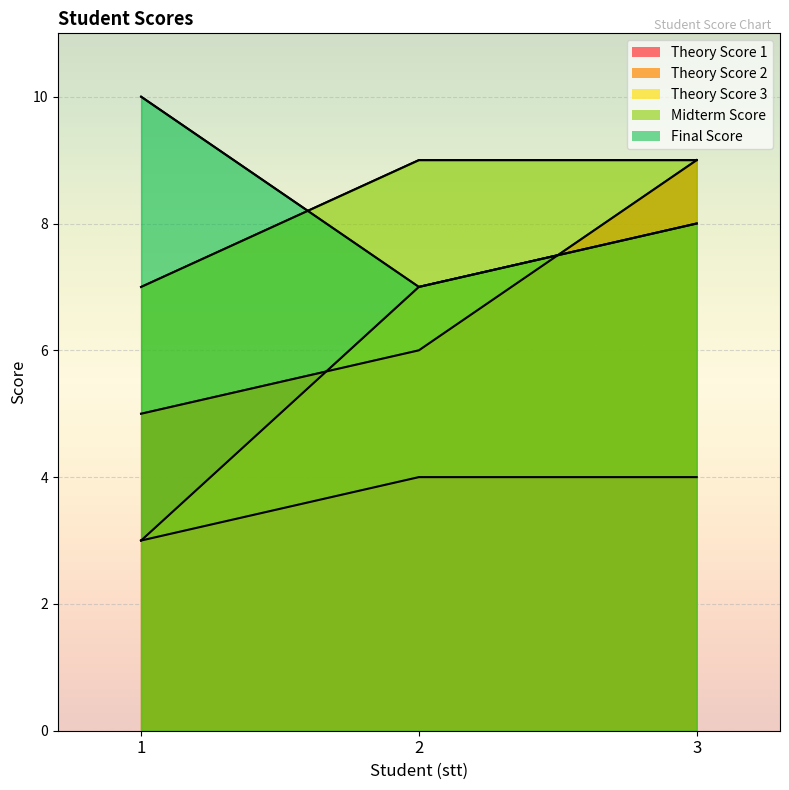

How many data points in Theory Score 1 are less than 4?

1